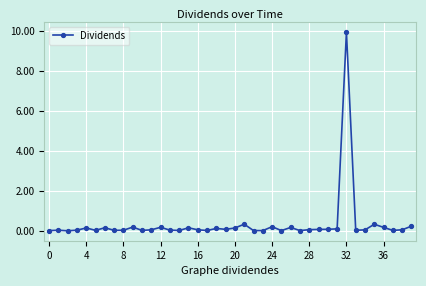

What is the greatest value displayed?

10.0